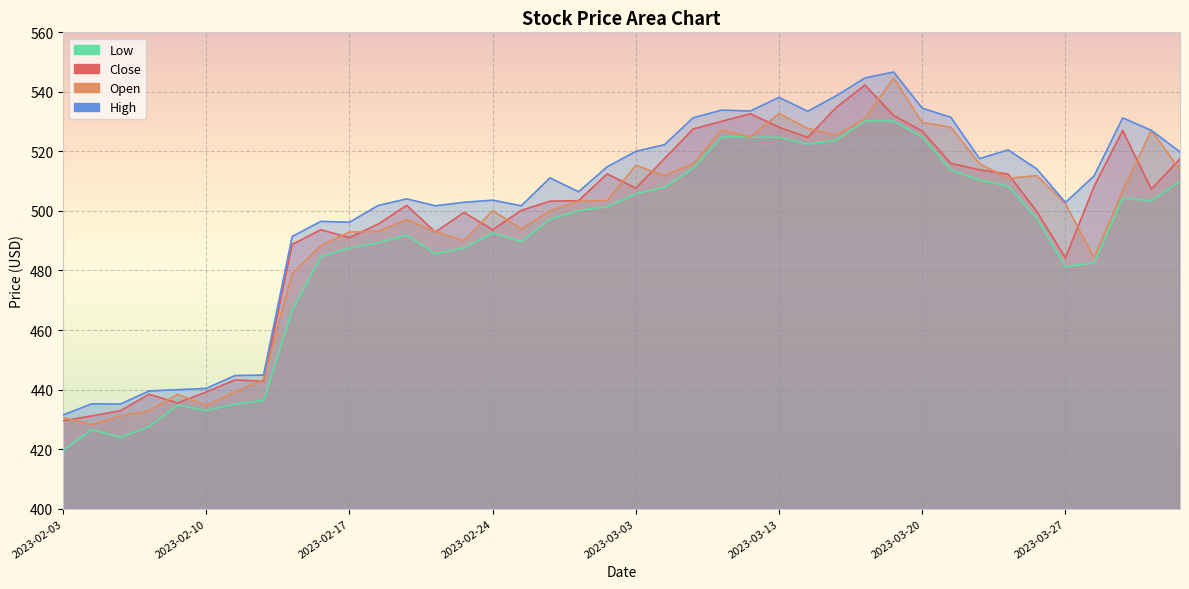

Between 2023-03-01 and 2023-03-02, which is larger?

2023-03-02